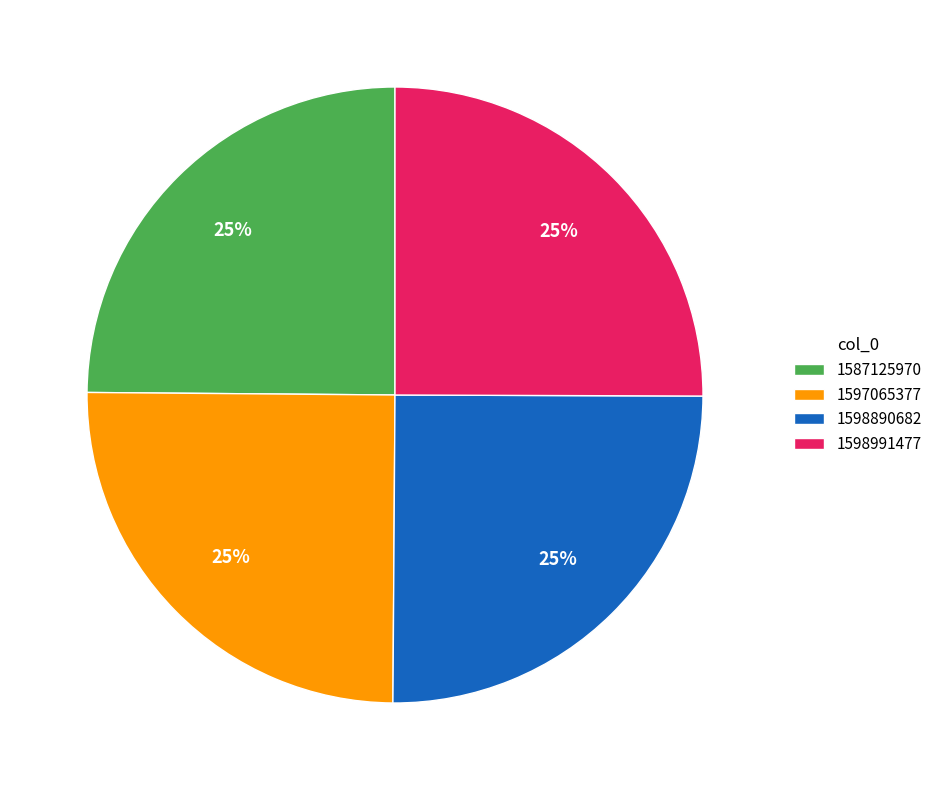

To the nearest percent, what portion does 1598991477 represent?

25%